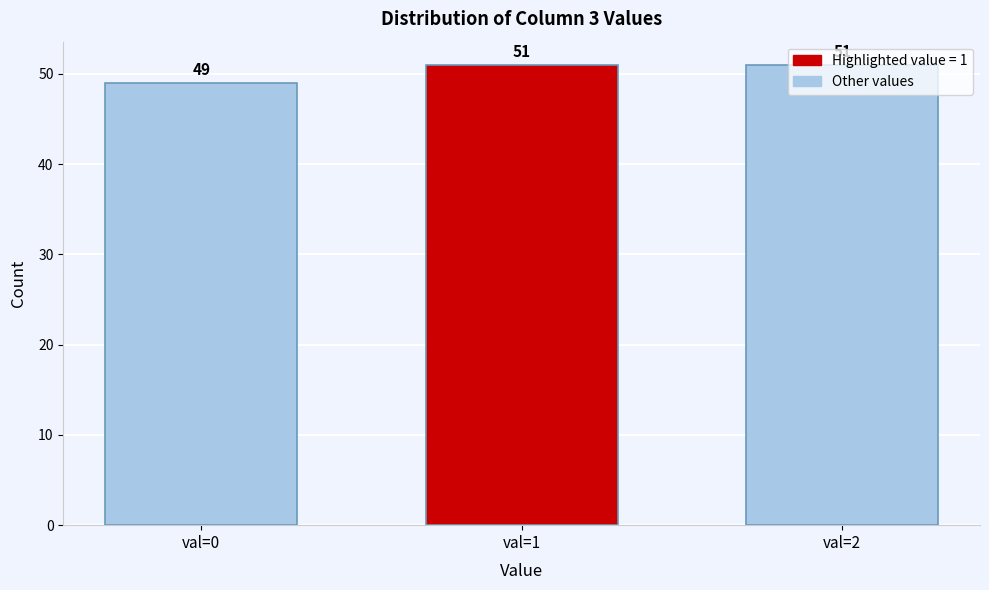

What is the sum of the values at val=1 and val=0?

100